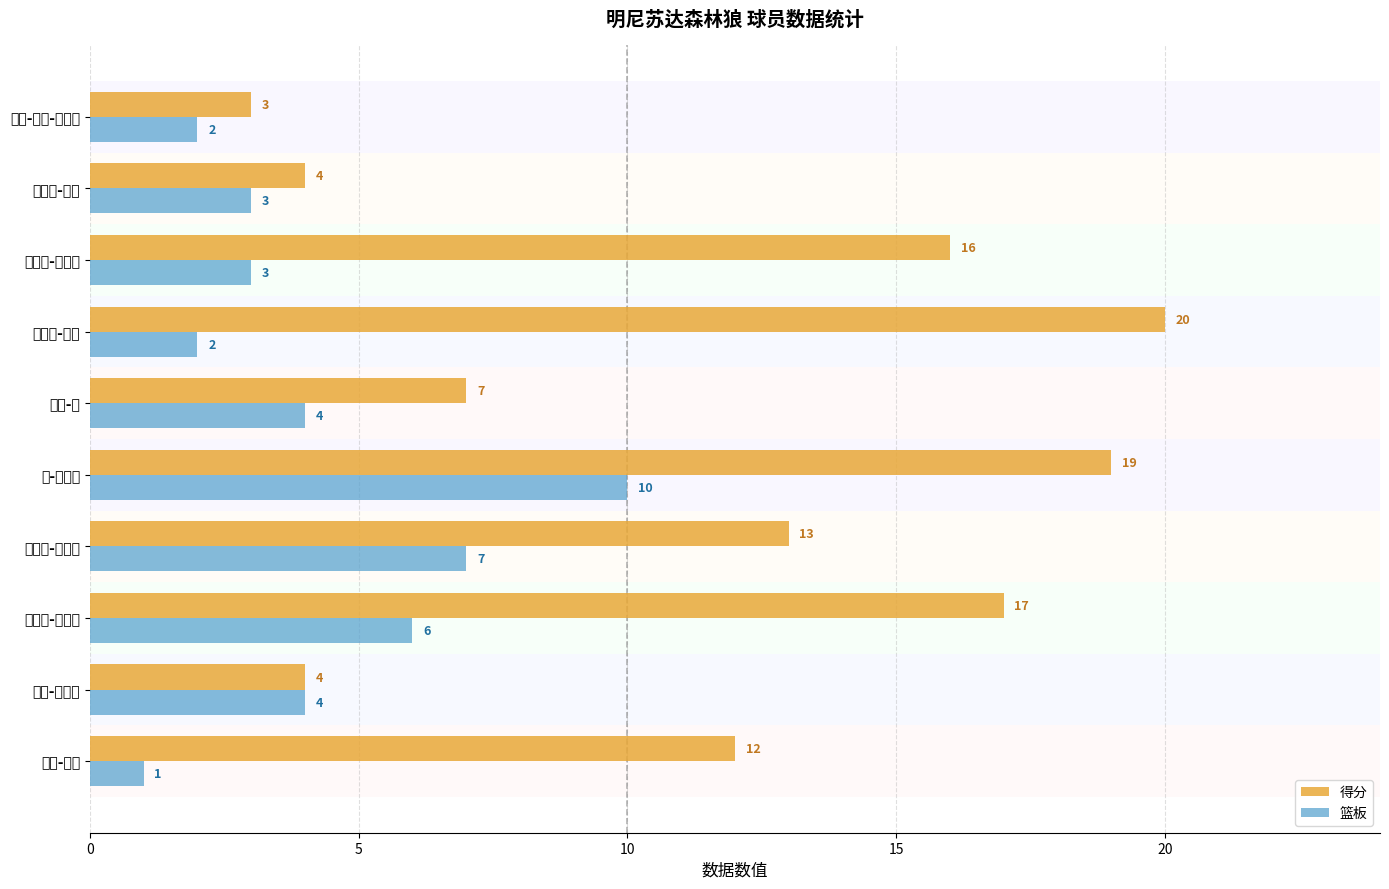

List the series in order of their overall mean, highest first.

得分, 篮板